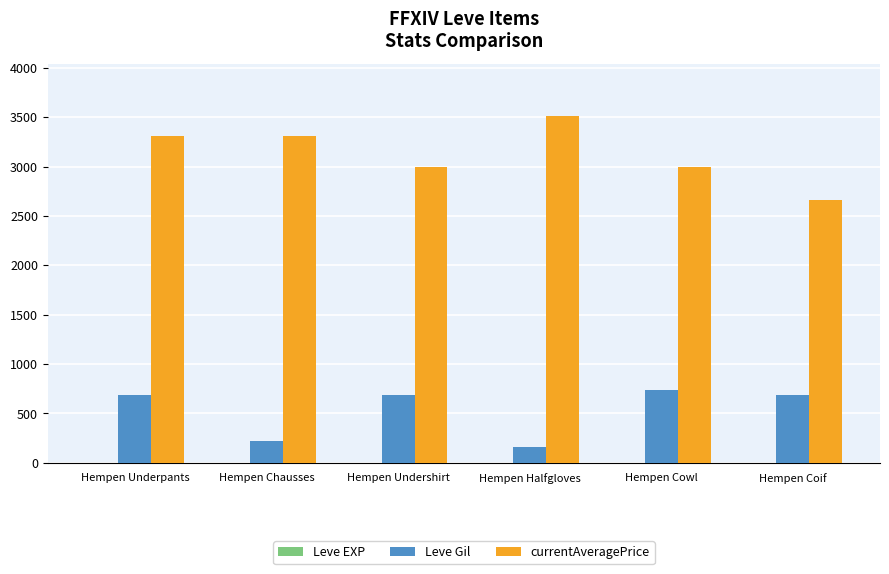

Is the value of Leve Gil at Hempen Coif greater than the value of currentAveragePrice at Hempen Chausses?

No